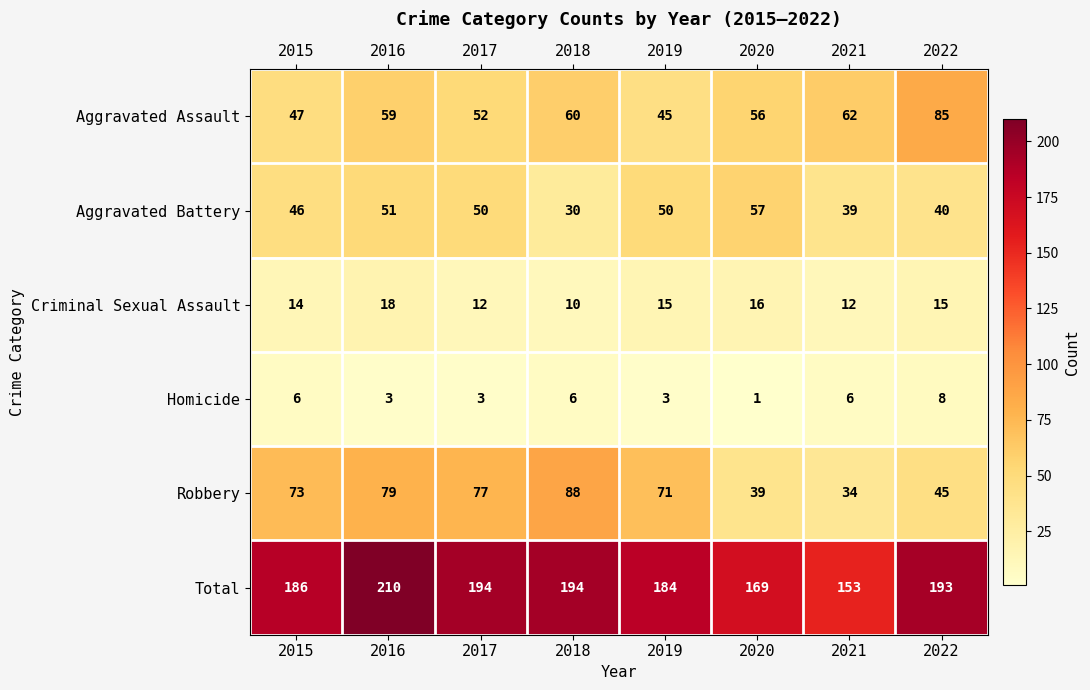

Between 2017 and 2018, which series saw the biggest shift?

Aggravated Battery